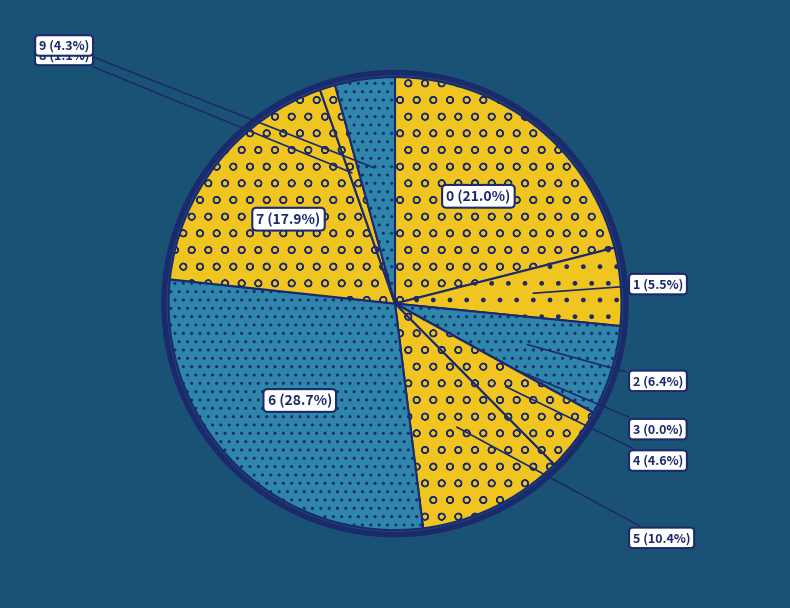

To the nearest percent, what is the combined percentage of 8 and 7?

19%